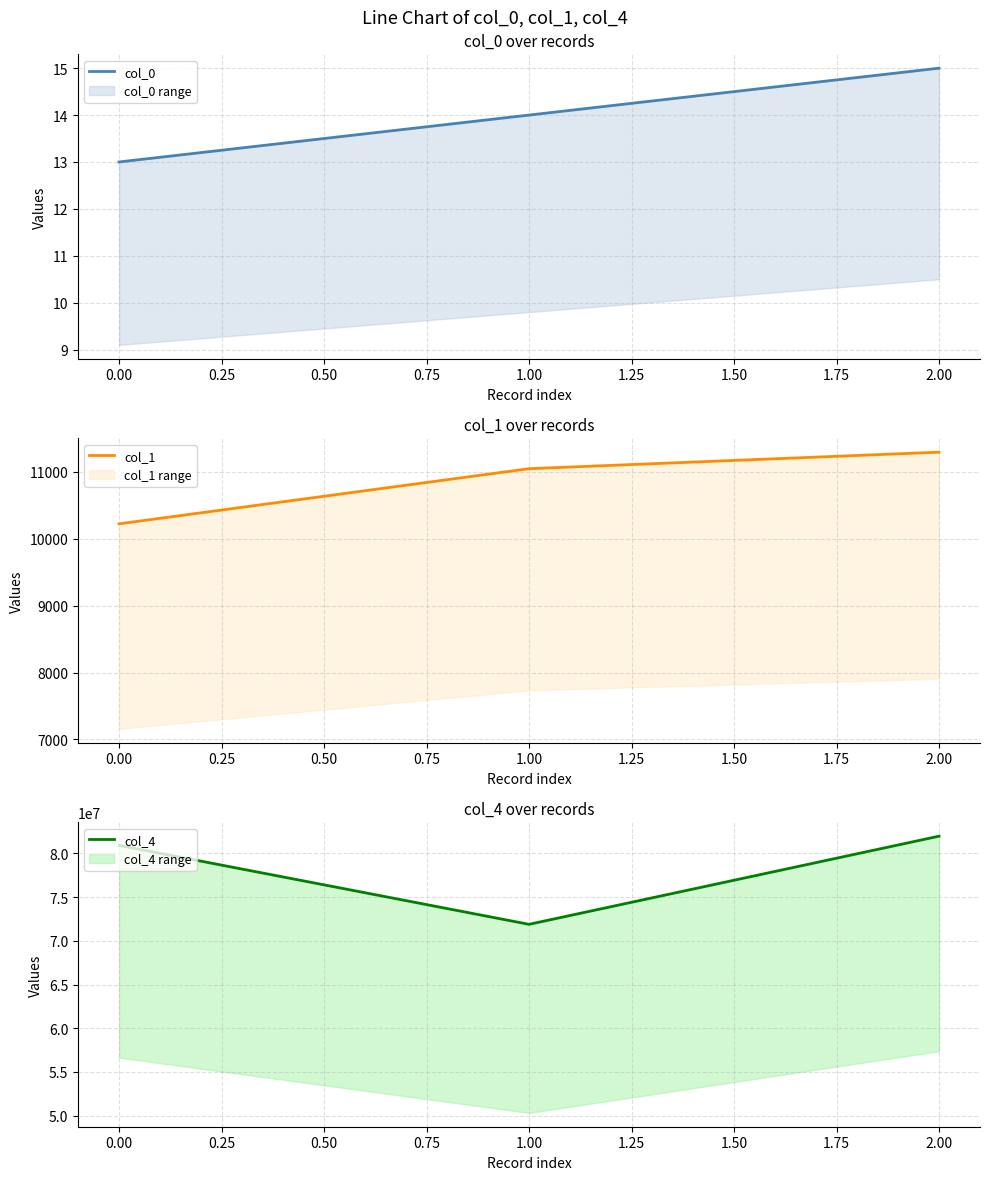

Rank the series by their maximum value, from lowest to highest.

col_0, col_1, col_4